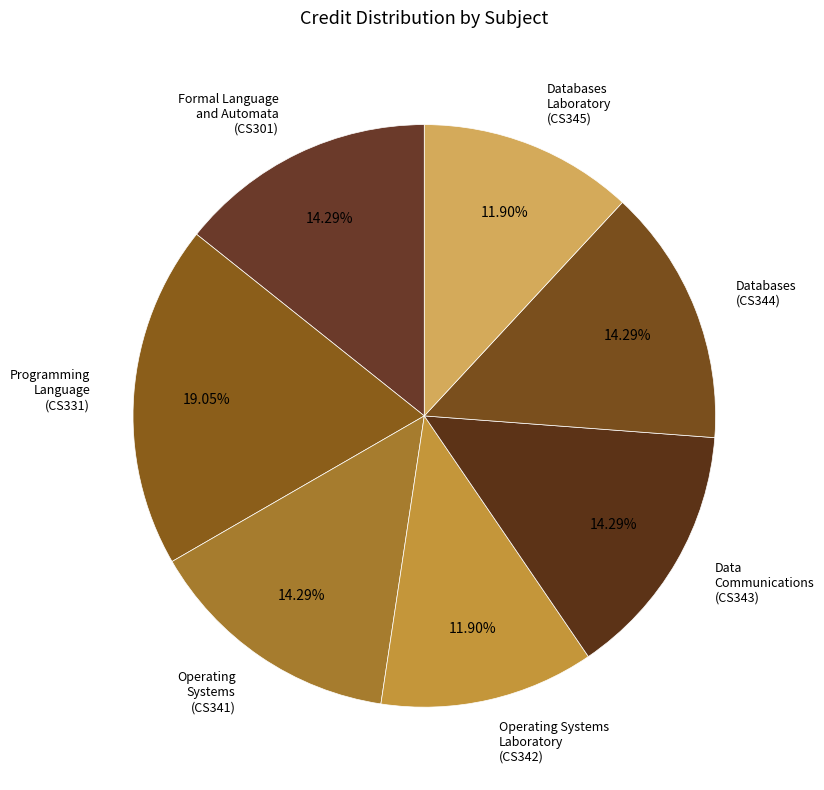

Is there a majority slice in this chart?

No